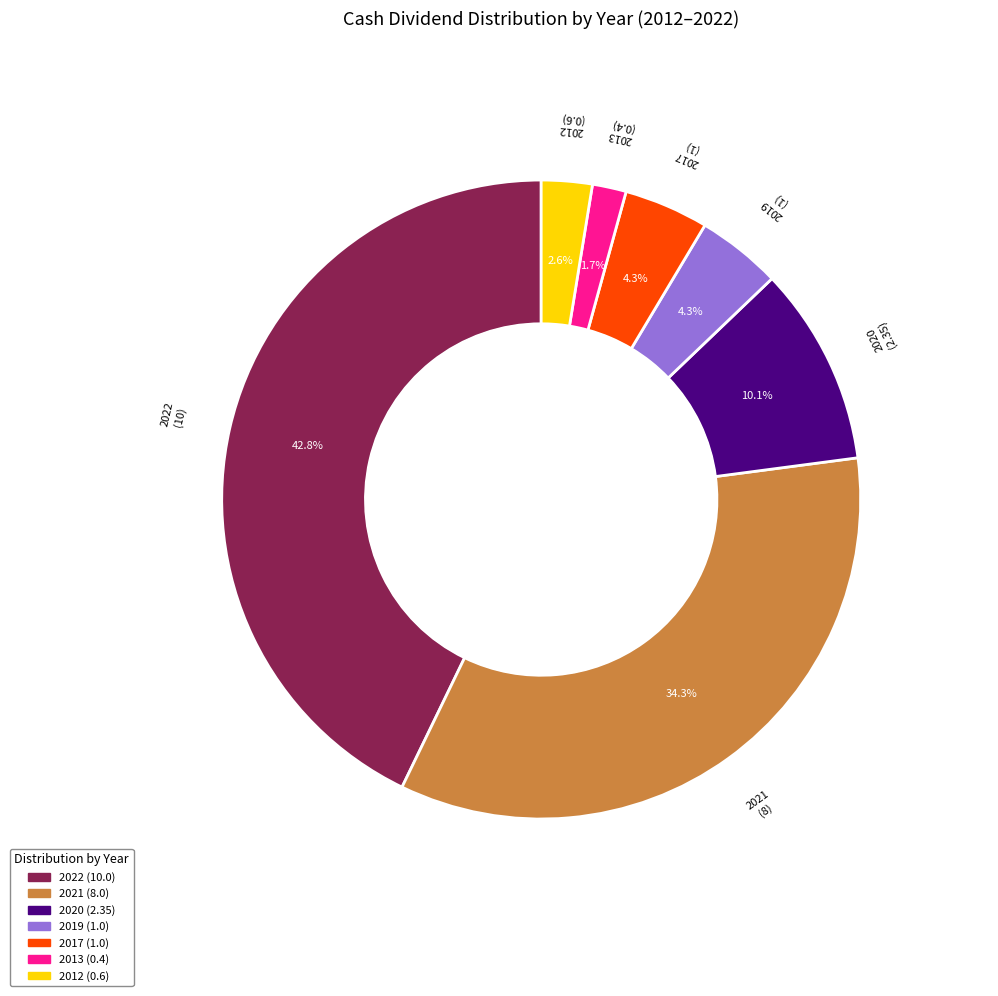

Is it true that 2014 is 0% of the pie?

True